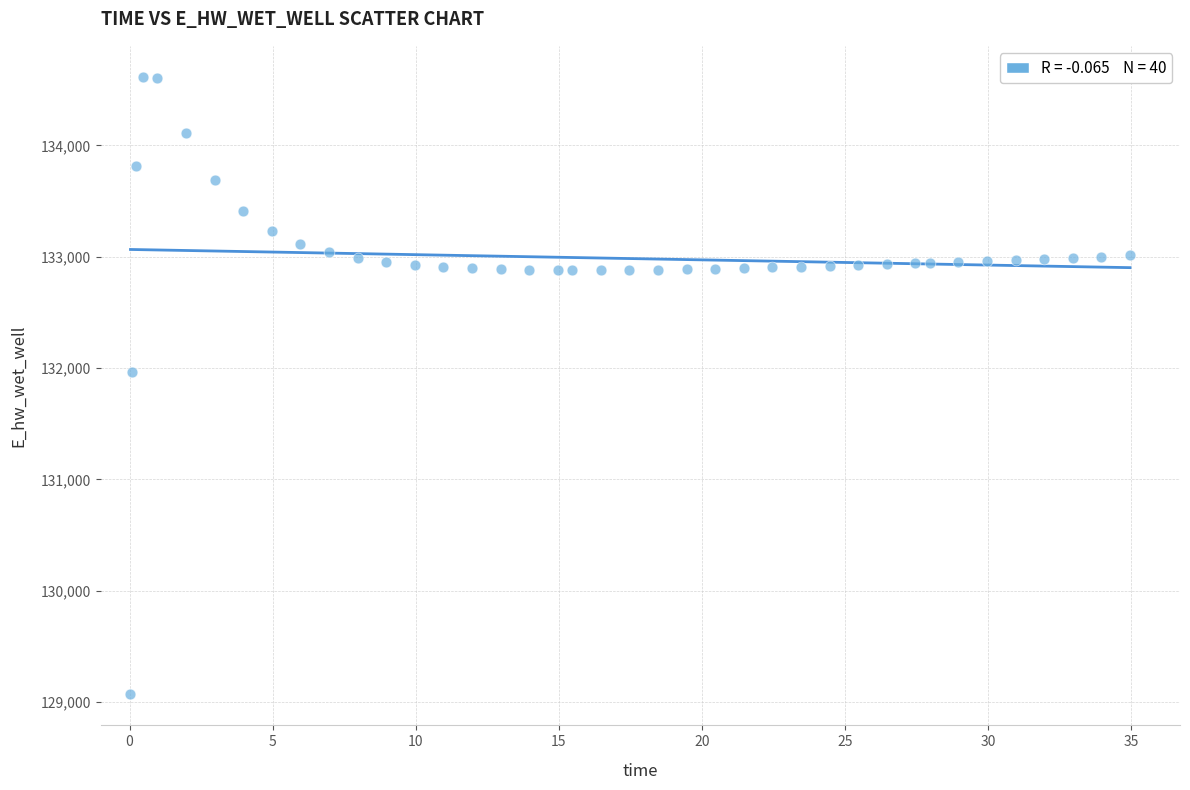

What is the range of X values (max minus min)?

34.9